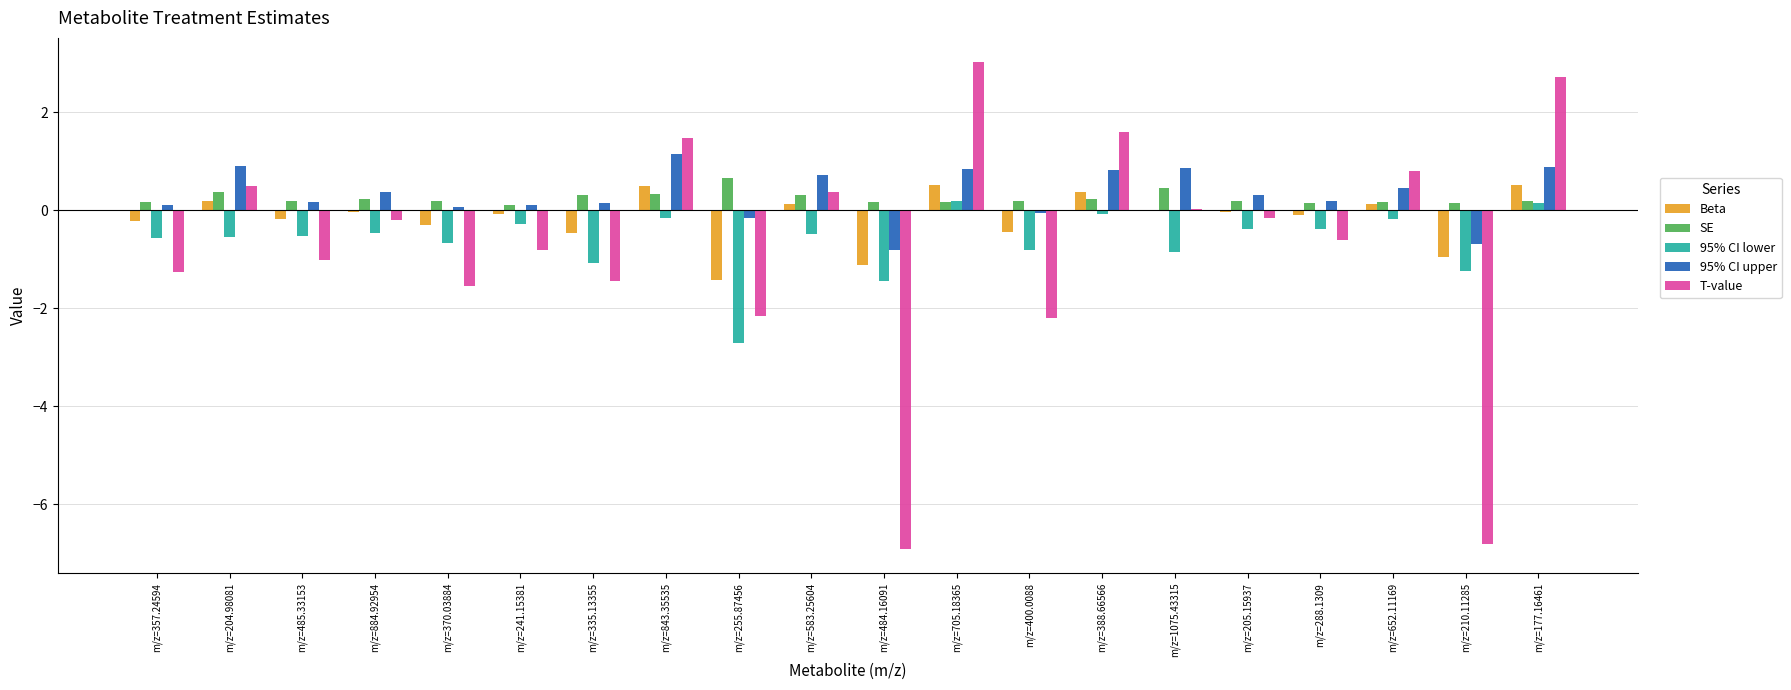

Is it true that Beta equals -0.0 at m/z=205.15937?

True